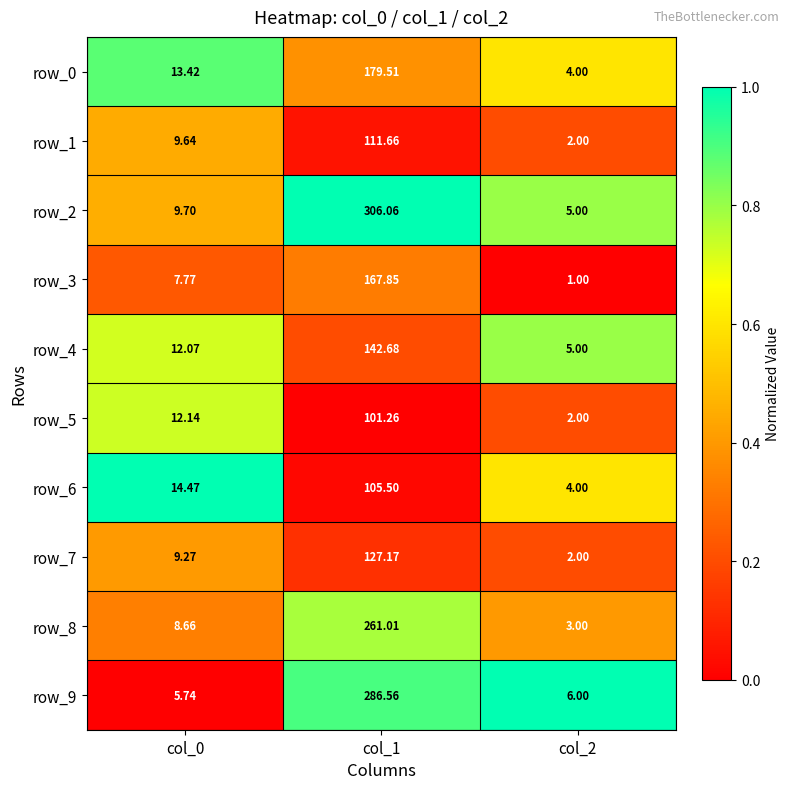

Is the value of row_5 at col_2 greater than the value of row_7 at col_0?

No